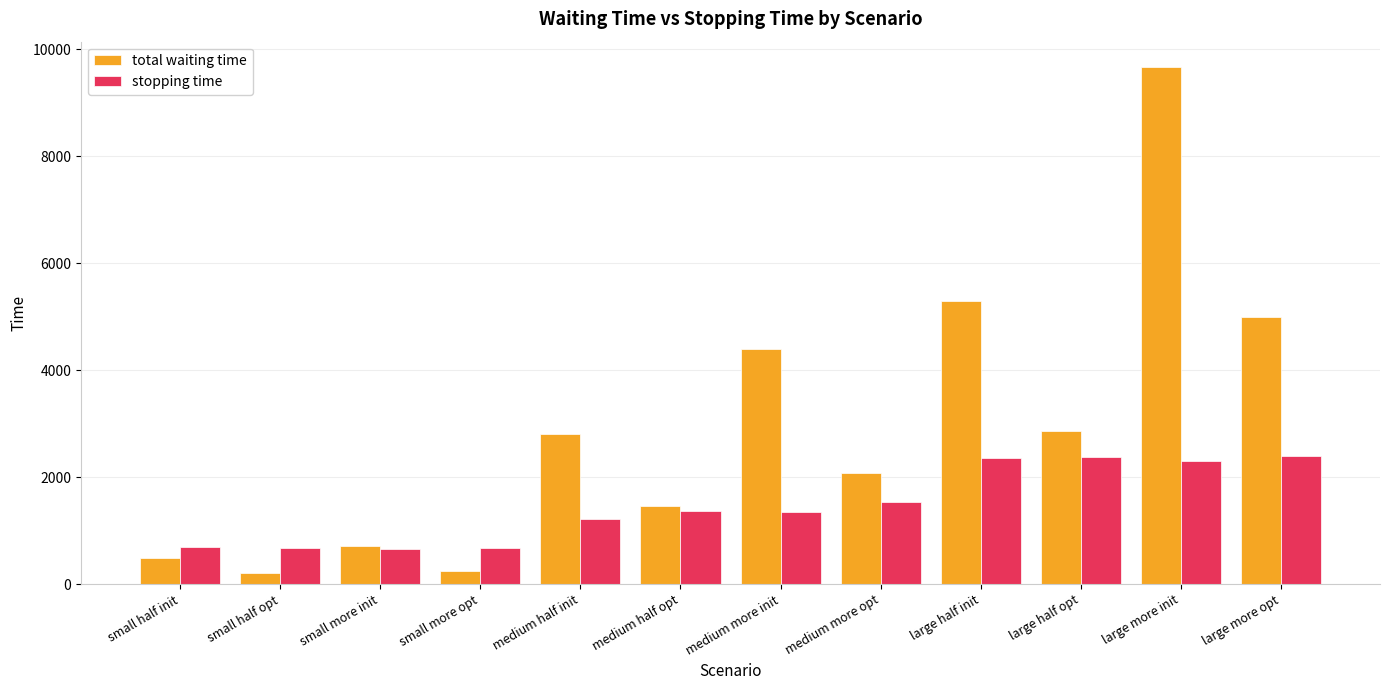

What is the value of the total waiting time bar at the 5th from the left?

2803.0